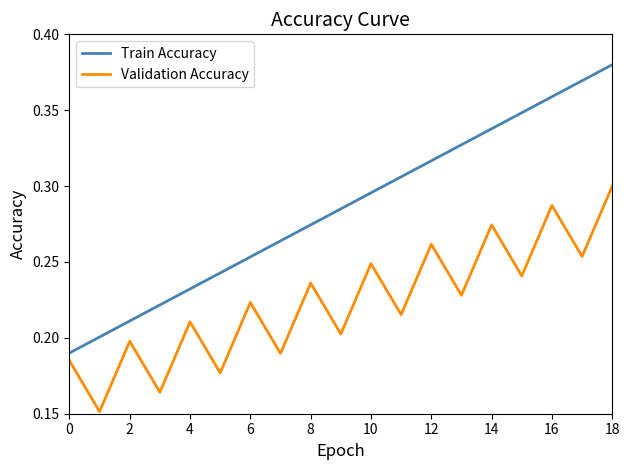

How many distinct data groups are displayed?

2